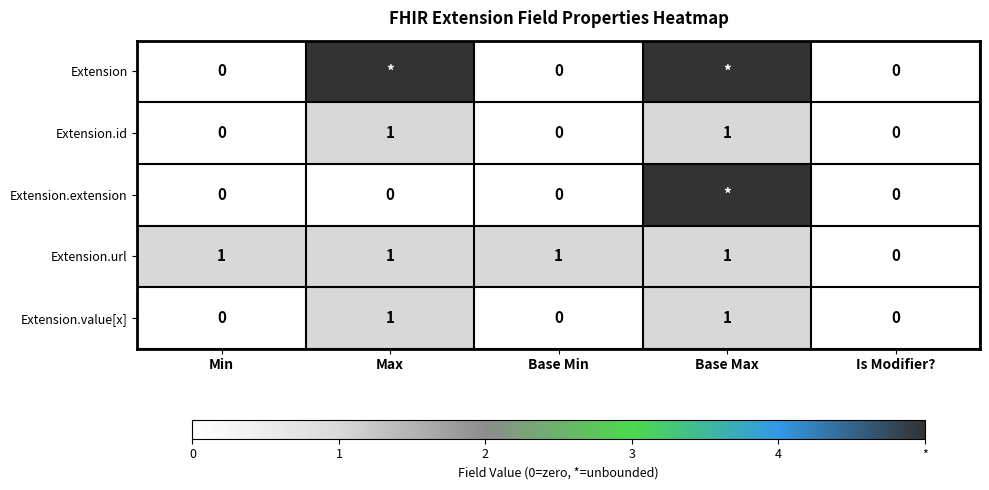

True or false: Extension.value[x] has a value of 1 at Base Max.

True